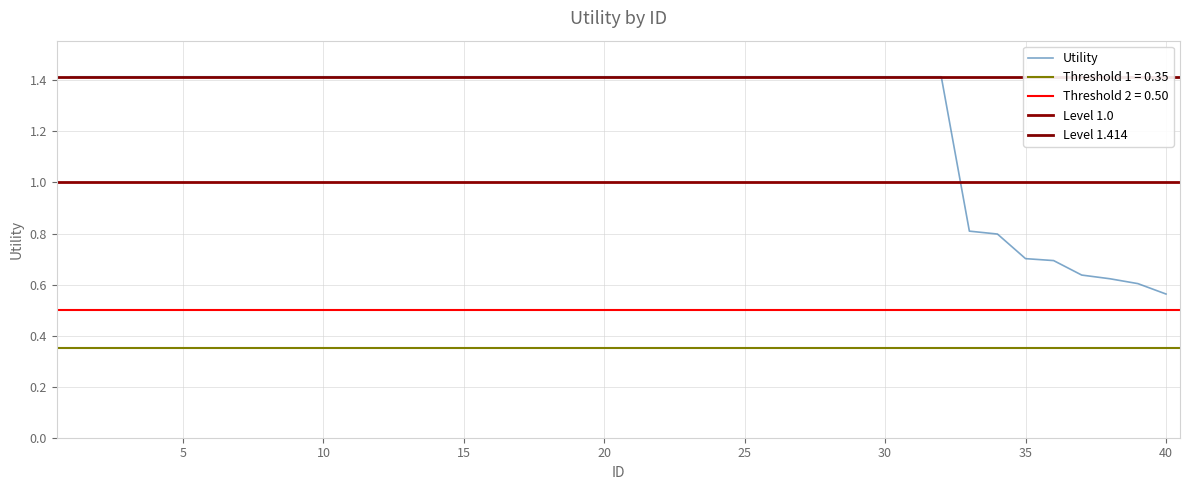

Reading left to right, list all the values displayed in this chart.

1.4	1.4	1.4	1.4	1.4	1.4	1.4	1.4	1.4	1.4	1.4	1.4	1.4	1.4	1.4	1.4	1.4	1.4	1.4	1.4	1.4	1.4	1.4	1.4	1.4	1.4	1.4	1.4	1.4	1.4	1.4	1.4	0.8	0.8	0.7	0.7	0.6	0.6	0.6	0.6